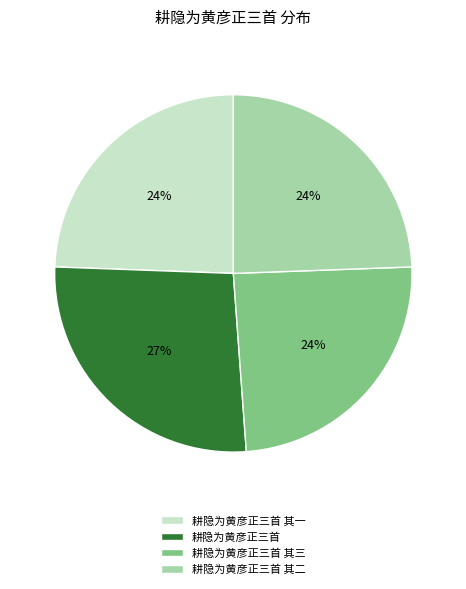

Is there any slice that represents more than half of the pie?

No